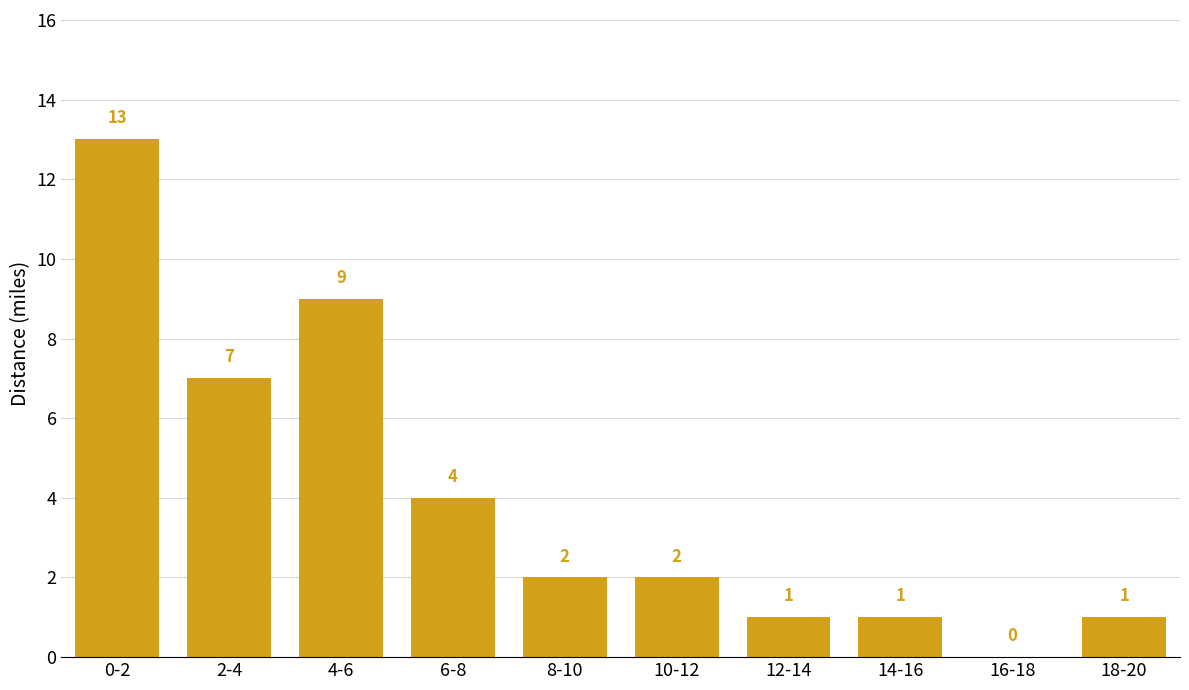

True or false: the data shows 4 at 2-4.

False